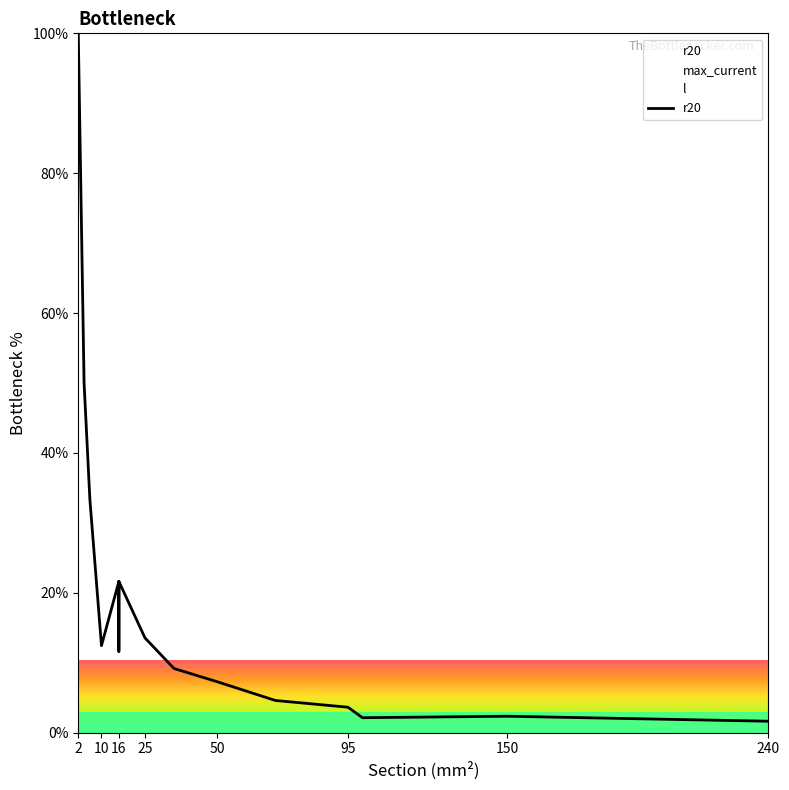

Which category has the highest value across all series?

2